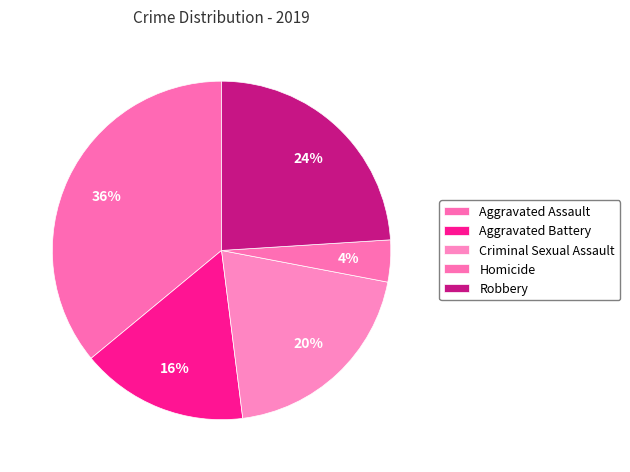

How many segments does this pie chart have?

5